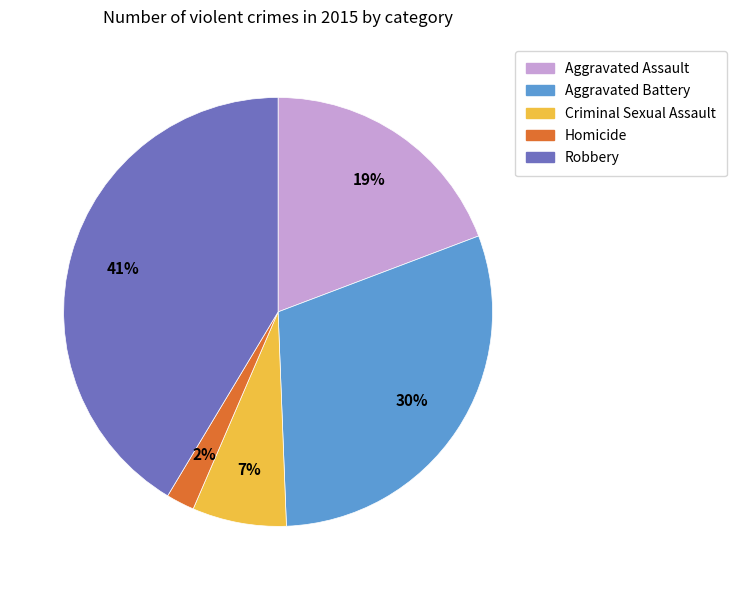

Does Aggravated Battery represent more than half of the total?

No